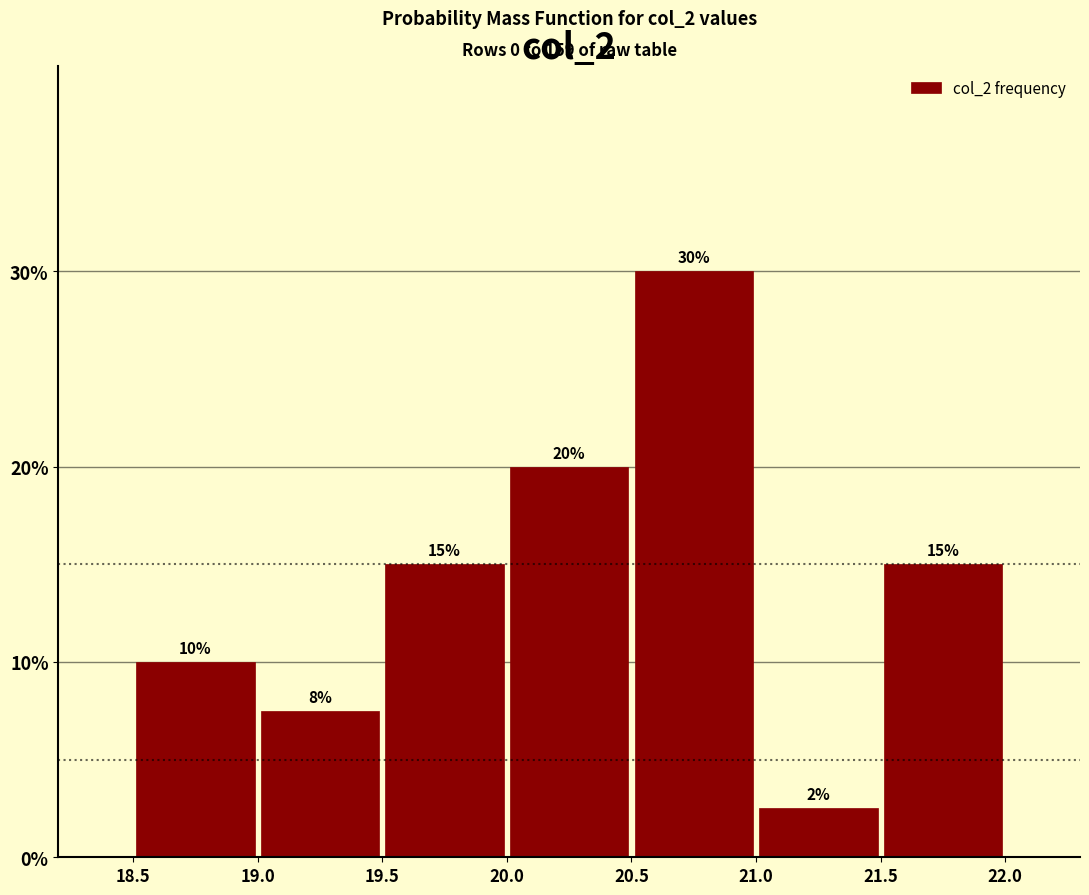

Which range on the x-axis has the tallest bar?

20.5 to 21.0